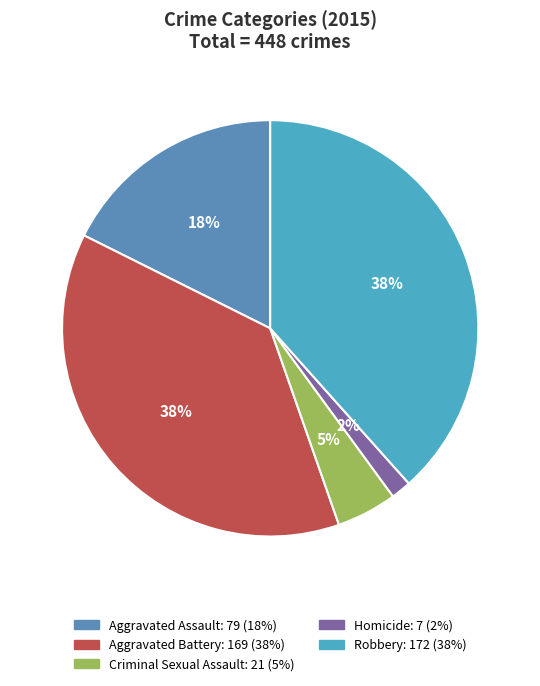

To the nearest percent, what portion does Aggravated Assault represent?

18%